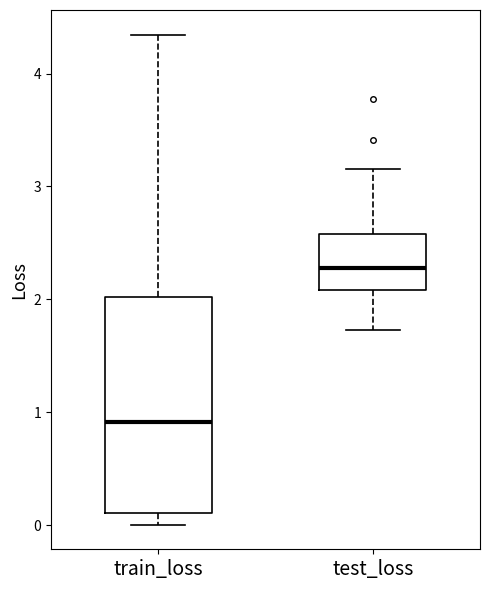

Which box is the tallest, from its lower edge to its upper edge?

train_loss